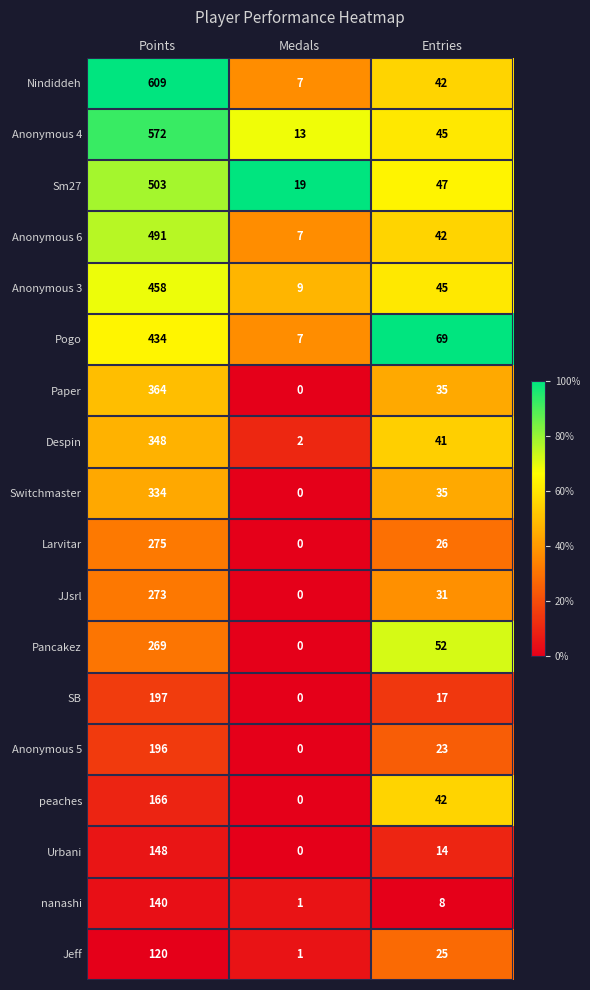

What is the sum of the Despin values at Medals and Entries?

43